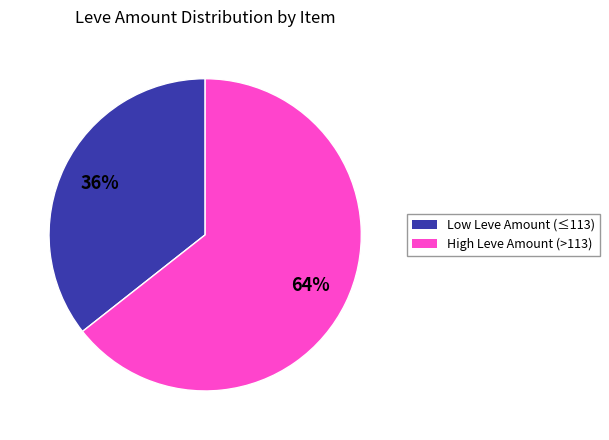

To the nearest percent, what portion does High Leve Amount (>113) represent?

64%